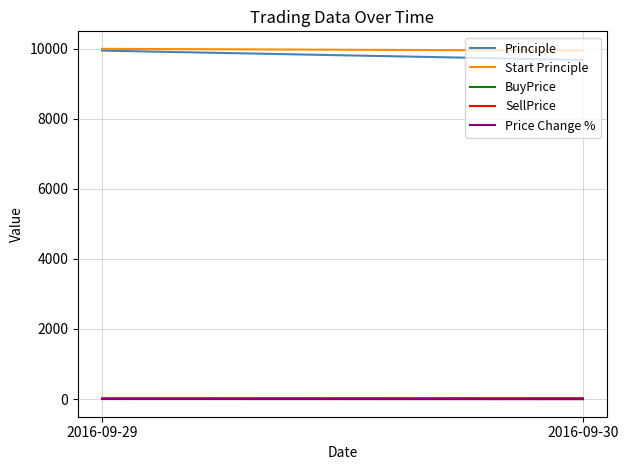

What are all the series names shown in the legend?

Principle, Start Principle, BuyPrice, SellPrice, Price Change %